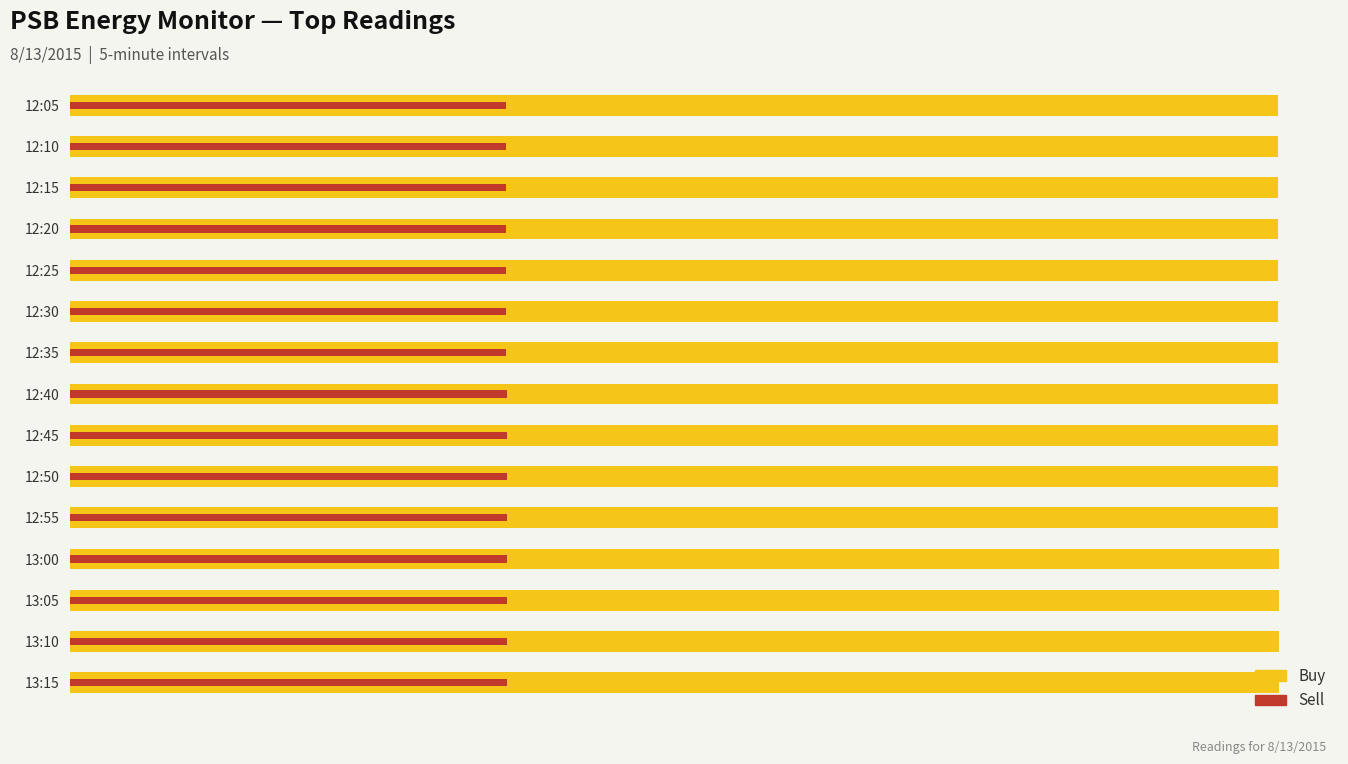

How many bars are there in total?

30